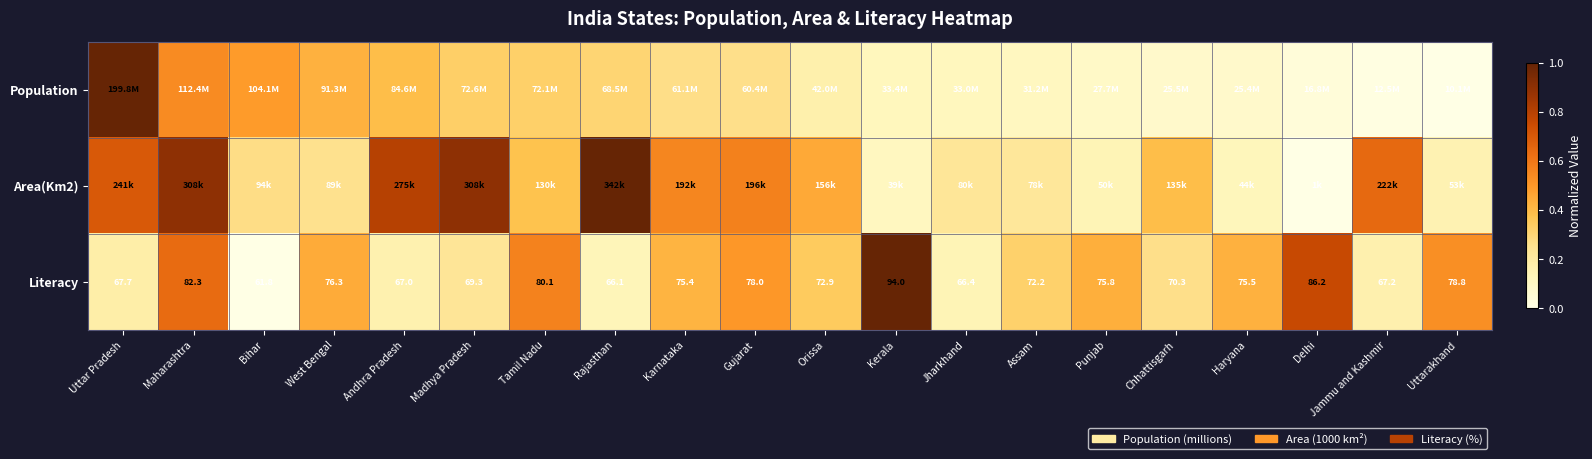

At which label does Literacy first exceed 75?

Maharashtra